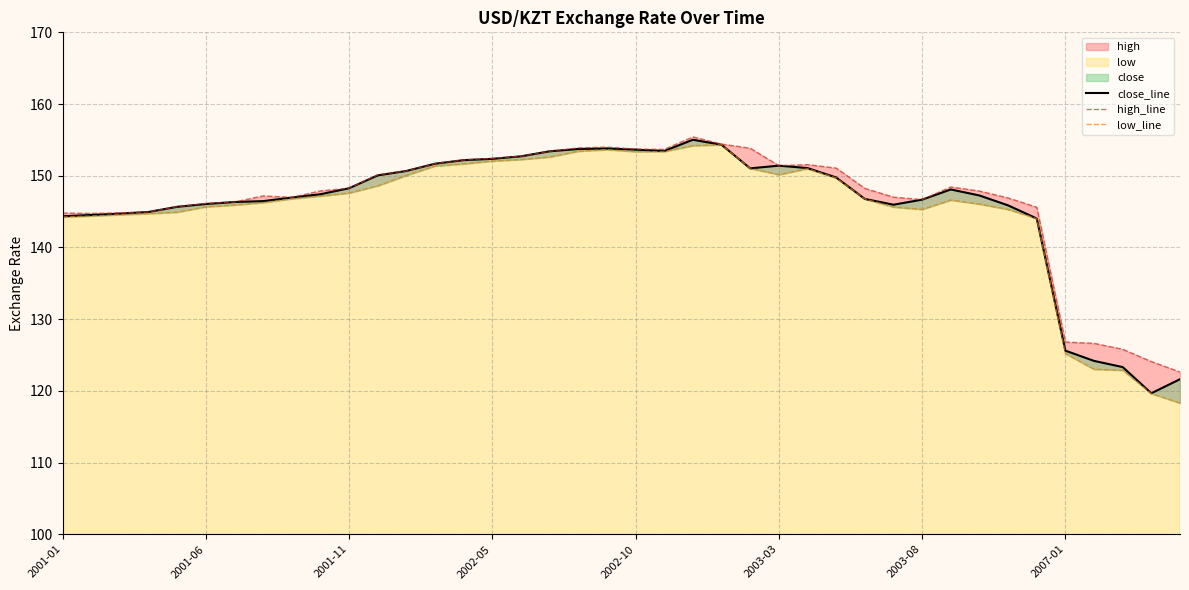

What position from the right is 22?

18